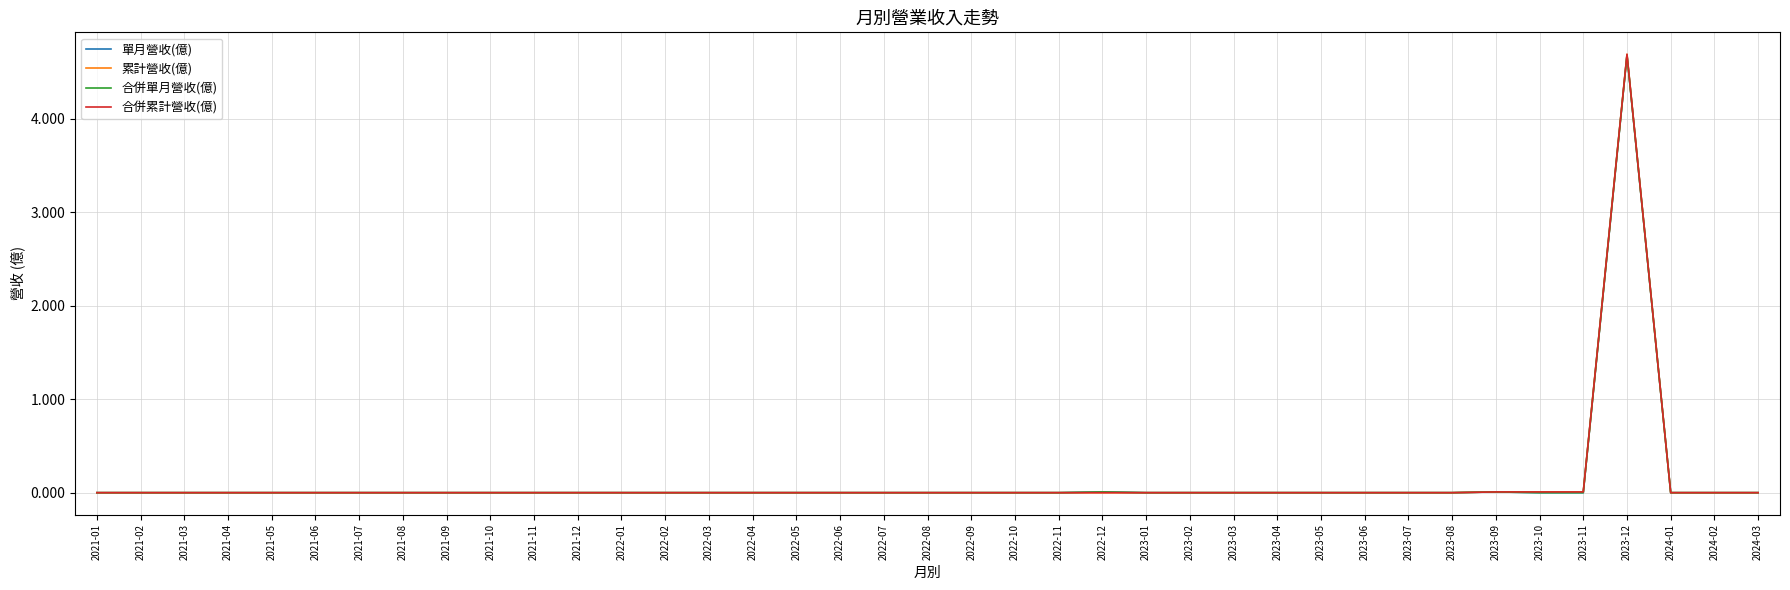

Does the chart have visible grid lines?

Yes